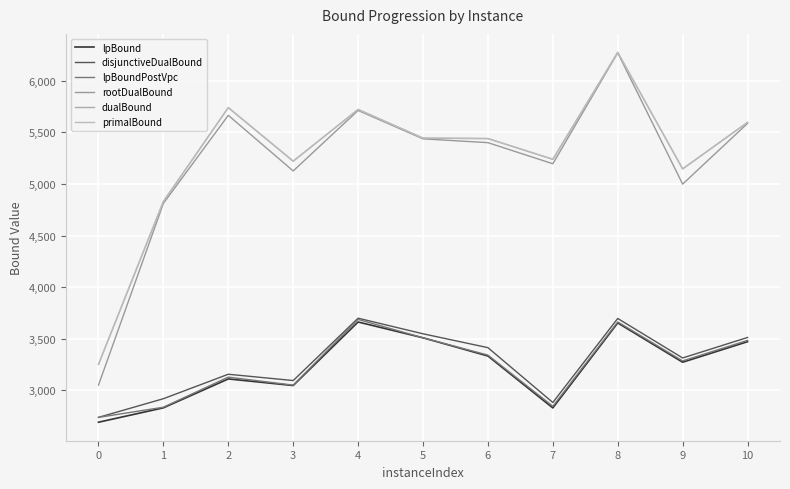

What is the value of the lpBound point at the 1st from the left?

2691.4